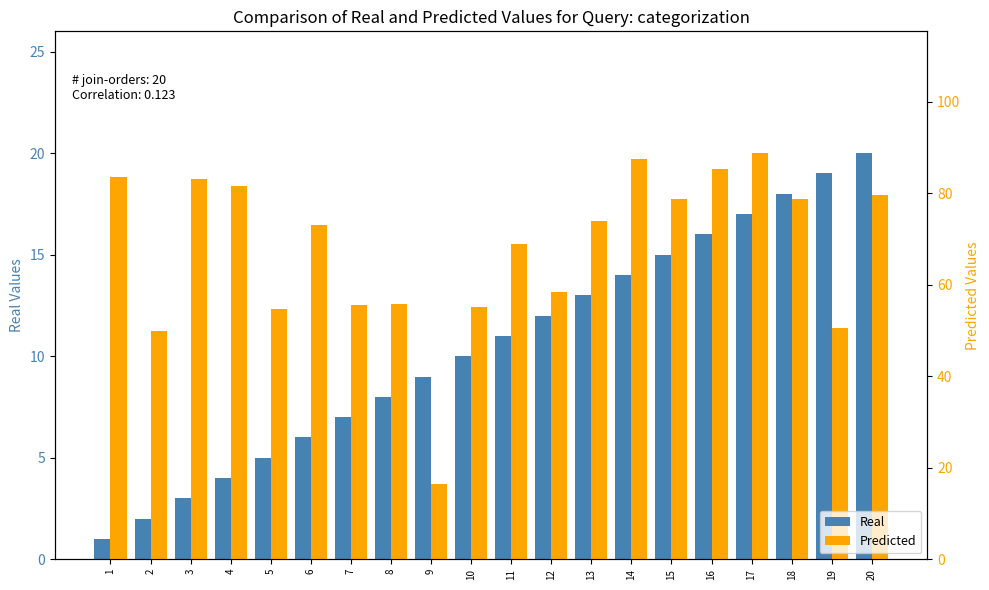

True or false: Predicted has a value of 83.5 at 1.

True